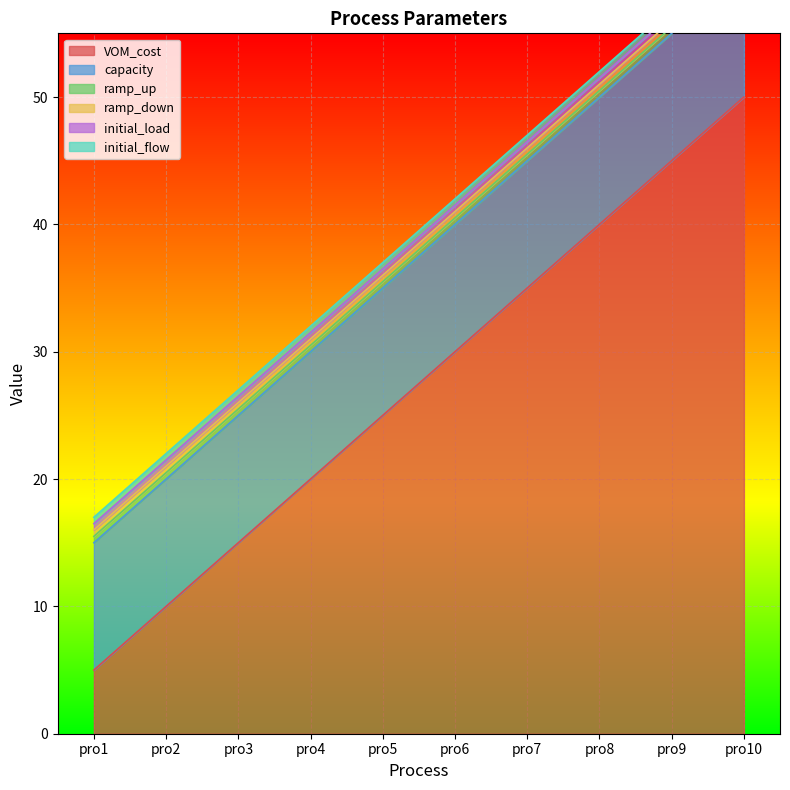

Which category has the highest value in the initial_load series?

pro1